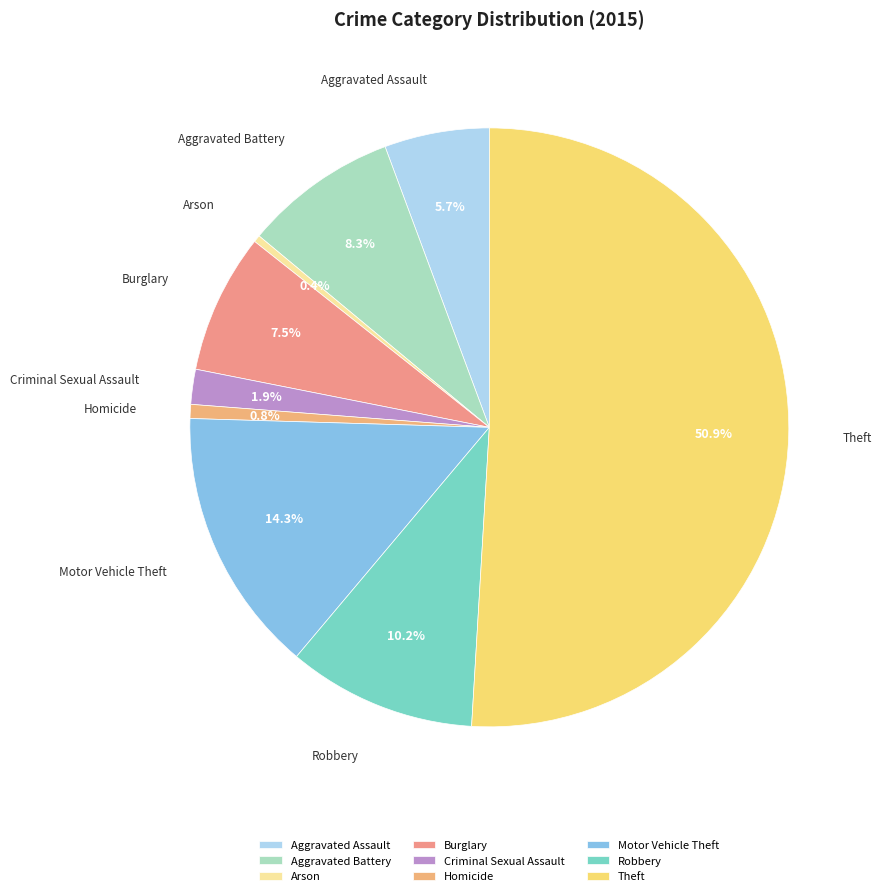

To the nearest percent, what is the average slice percentage?

11%